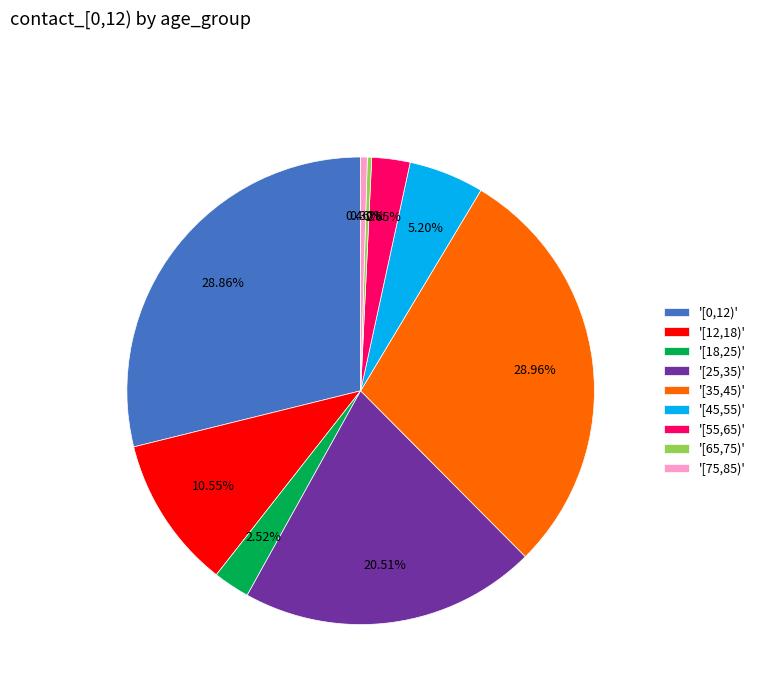

Between '[65,75)' and '[0,12)', which is larger?

'[0,12)'